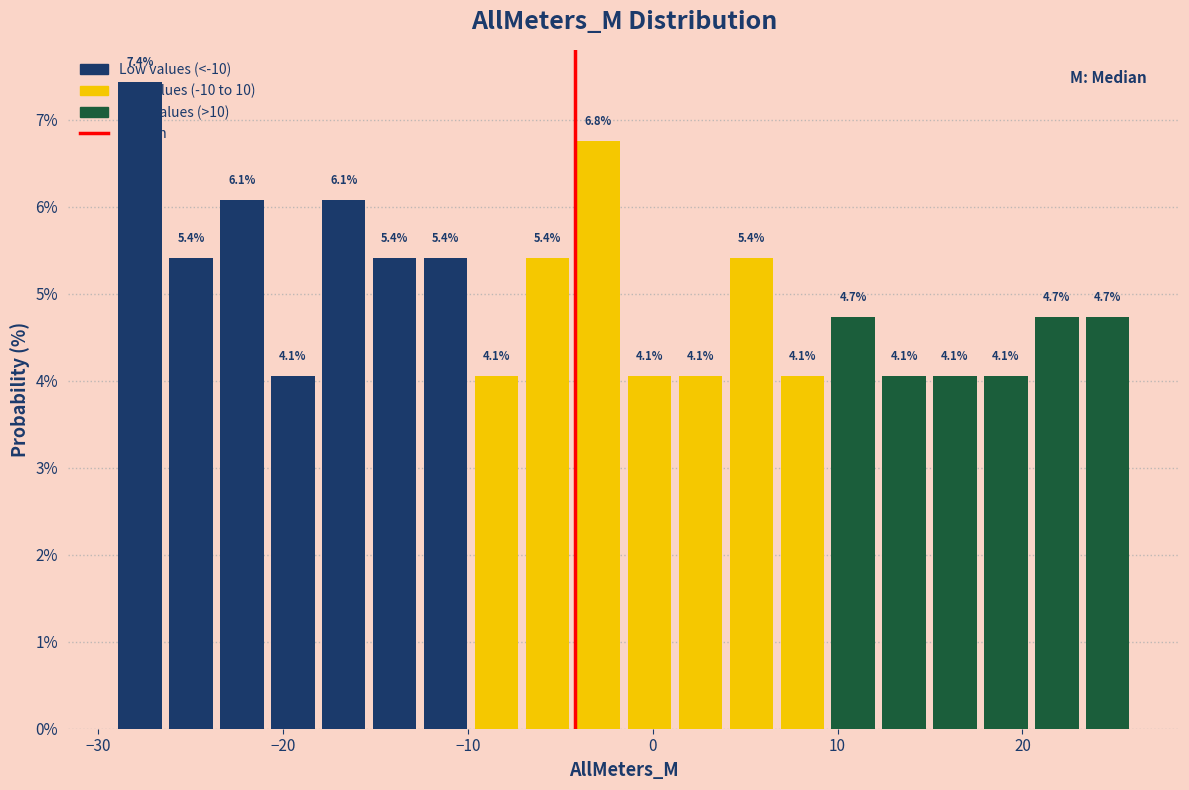

Read against the x-axis, roughly where is the centre of the tallest bar?

-28